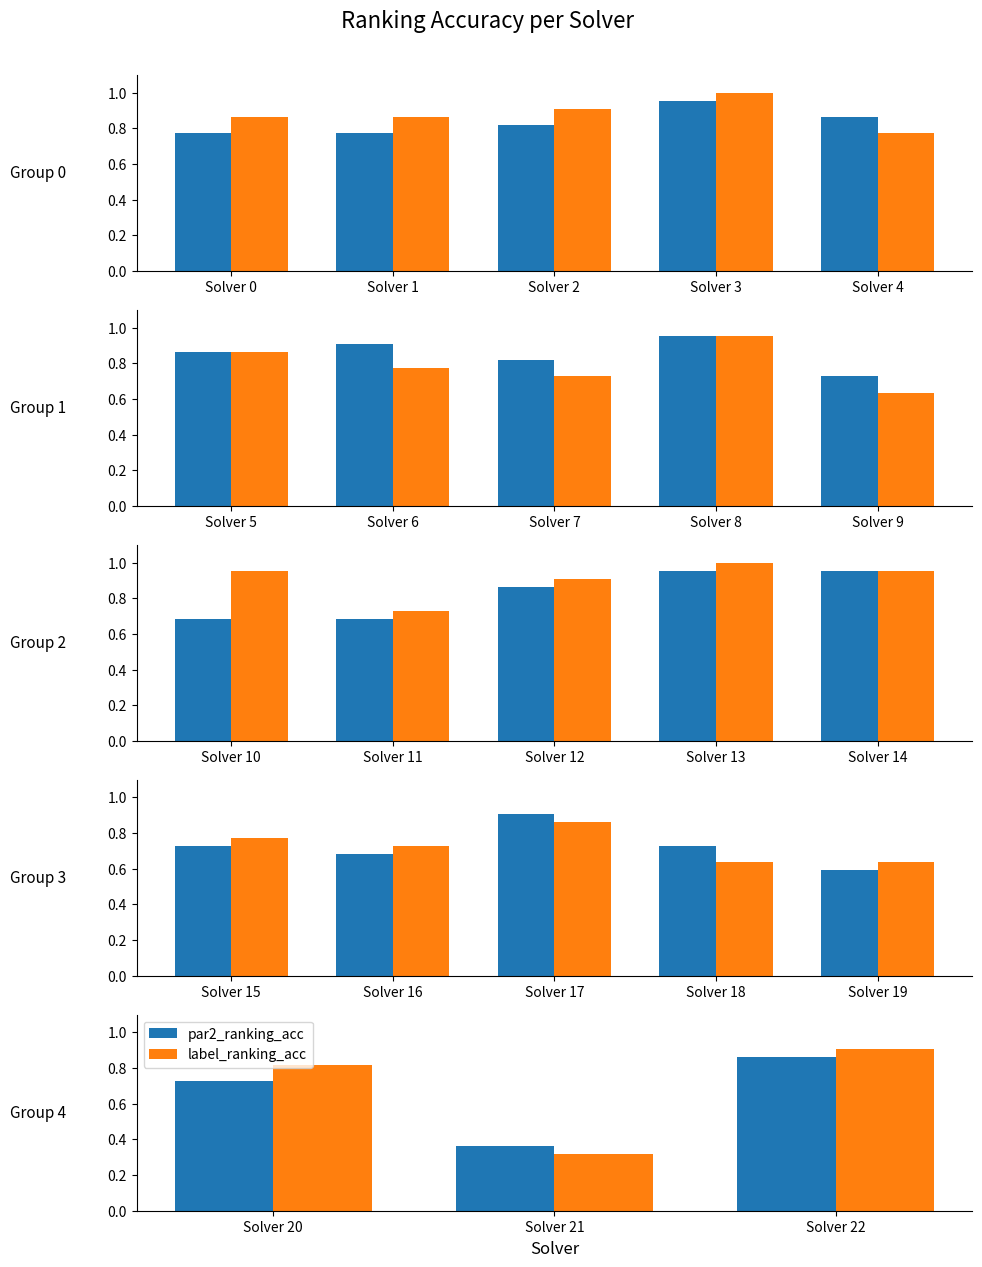

List the series in order of their overall mean, lowest first.

par2_ranking_acc, label_ranking_acc